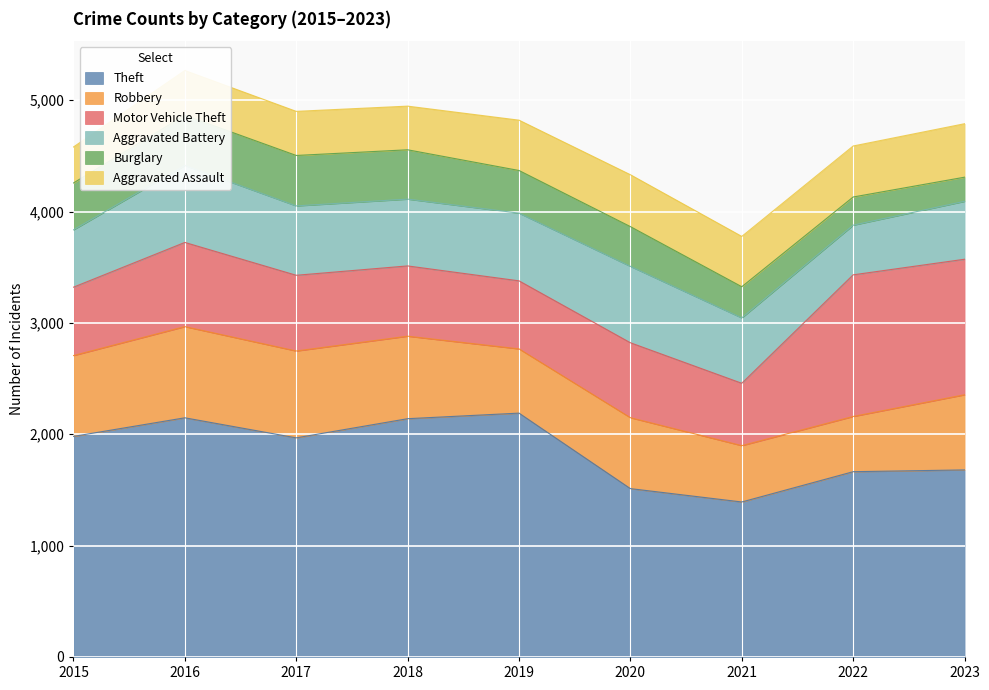

What value does the Motor Vehicle Theft series have at 2018, to the nearest 100?

600